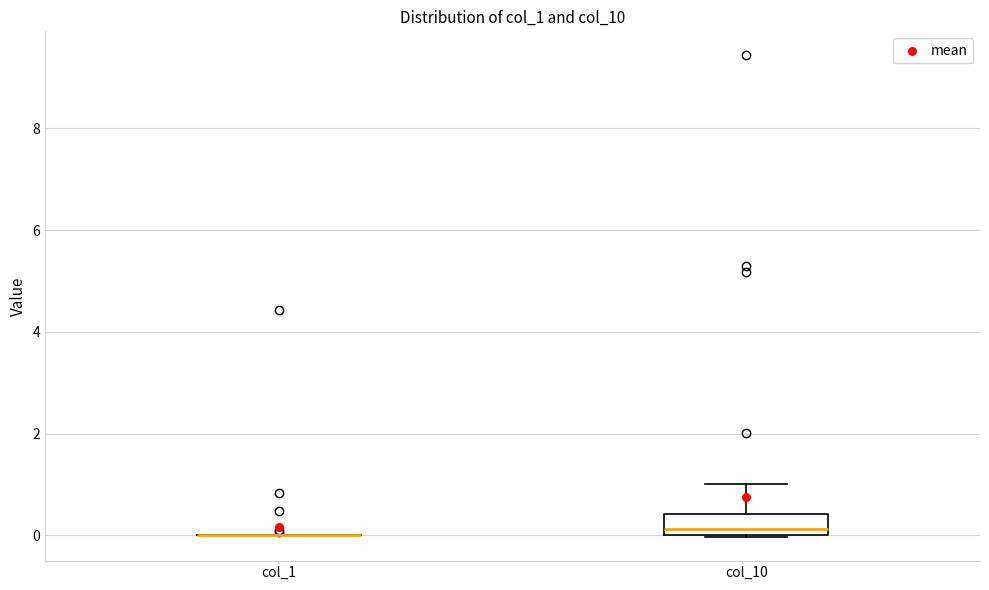

Where does the median line of the box for col_10 sit on the y-axis? The values are not printed on the chart, so give them approximately, as read against the axis.

0.2